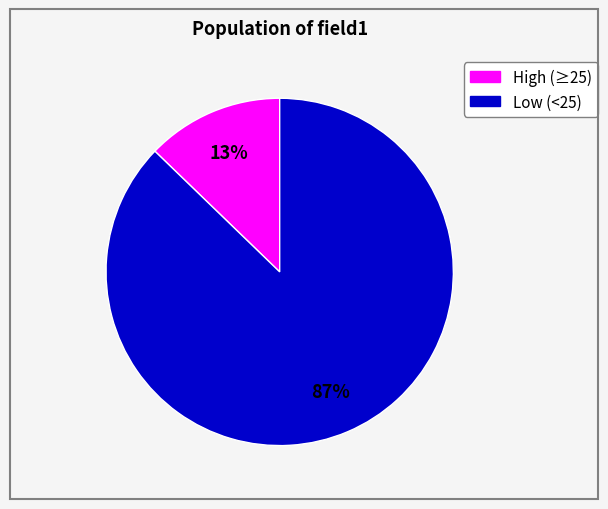

Does any single category account for the majority?

Yes